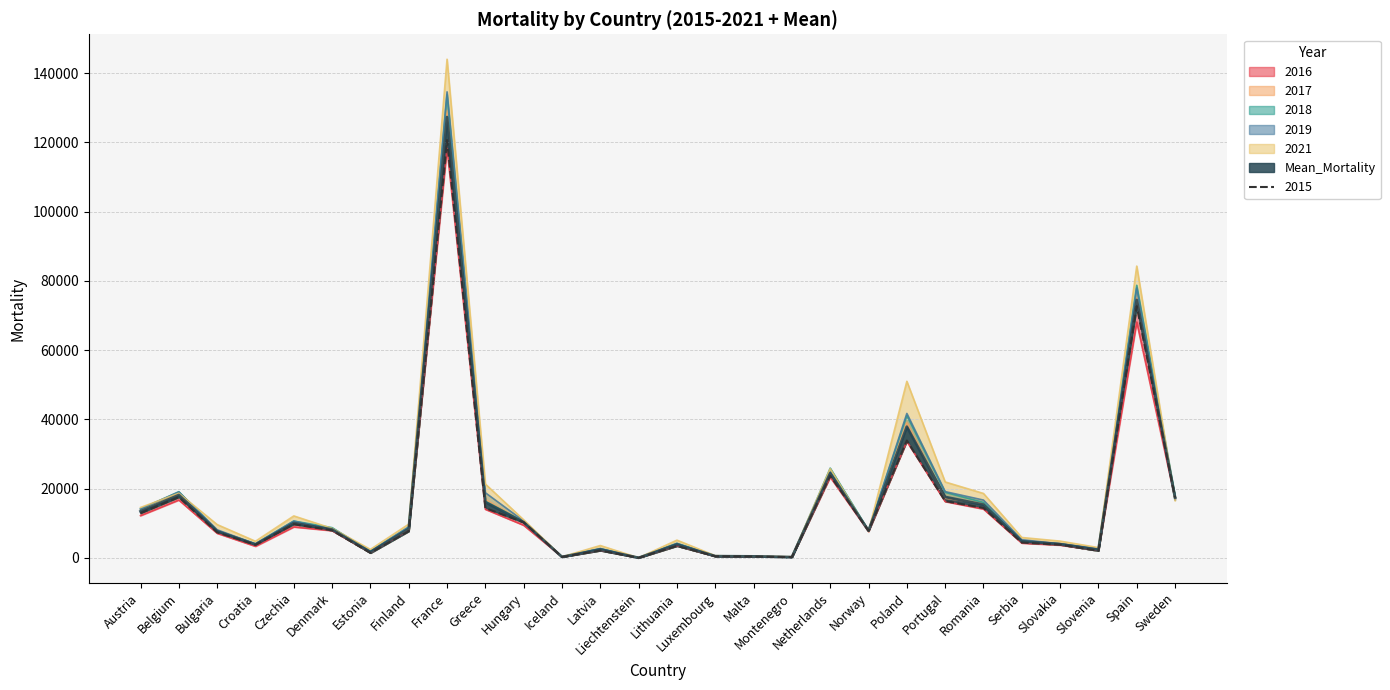

Is the value of 2017 at Malta greater than the value of 2019 at Montenegro?

Yes